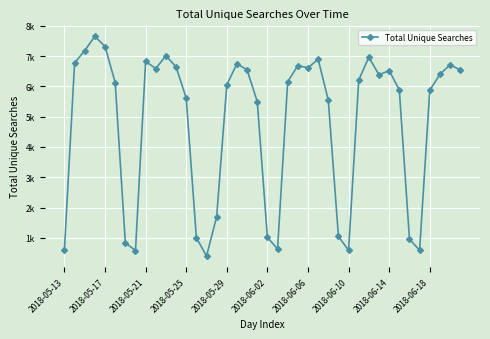

What is the average value?

4797